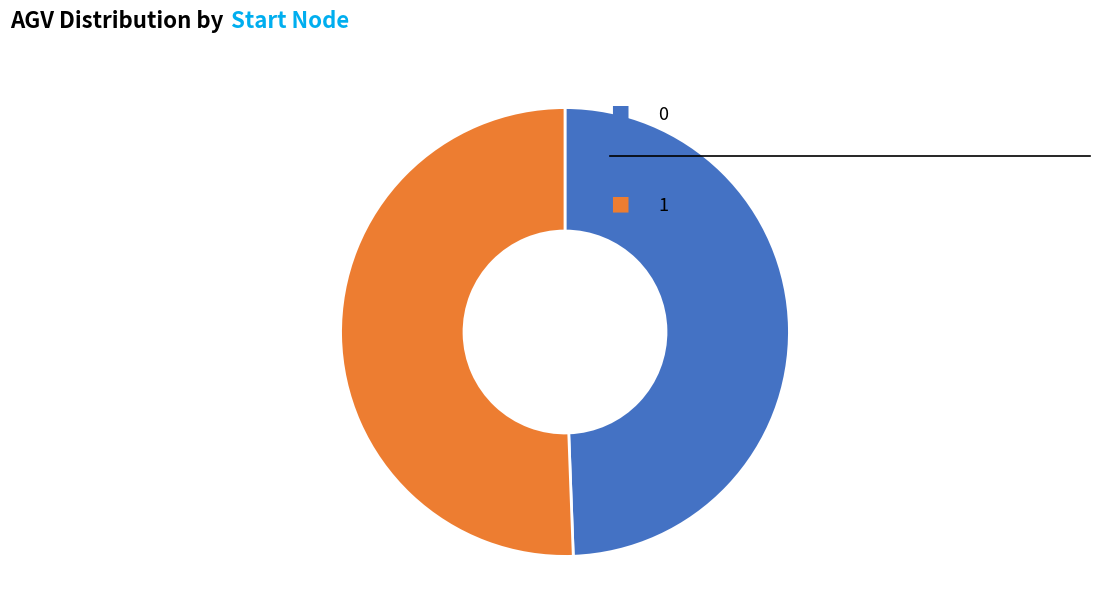

Does any single category account for the majority?

Yes